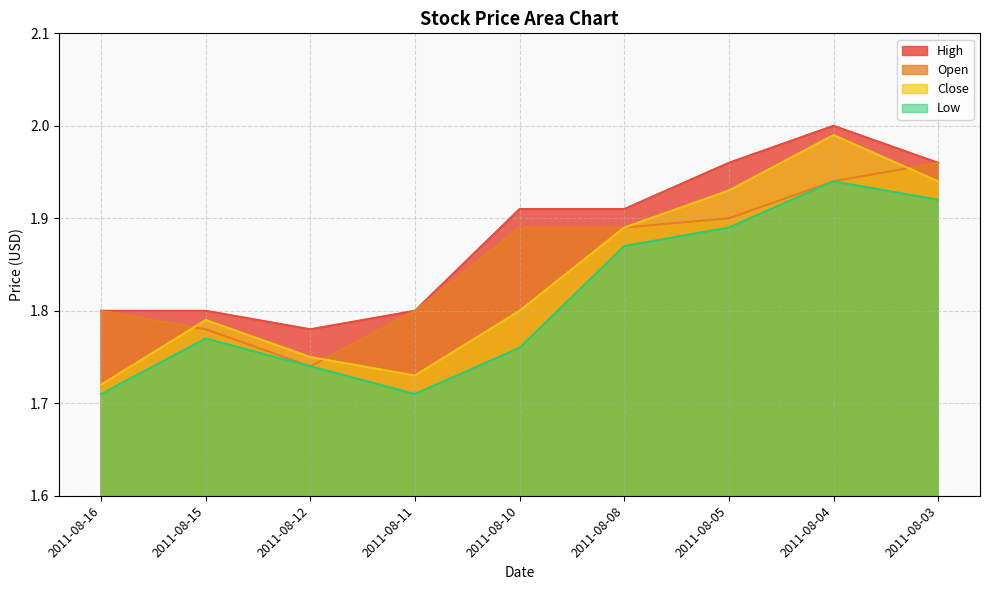

Reading left to right, extract all data points from this chart.

High: 1.8	1.8	1.8	1.8	1.9	1.9	2.0	2.0	2.0
Open: 1.8	1.8	1.7	1.8	1.9	1.9	1.9	1.9	2.0
Close: 1.7	1.8	1.8	1.7	1.8	1.9	1.9	2.0	1.9
Low: 1.7	1.8	1.7	1.7	1.8	1.9	1.9	1.9	1.9